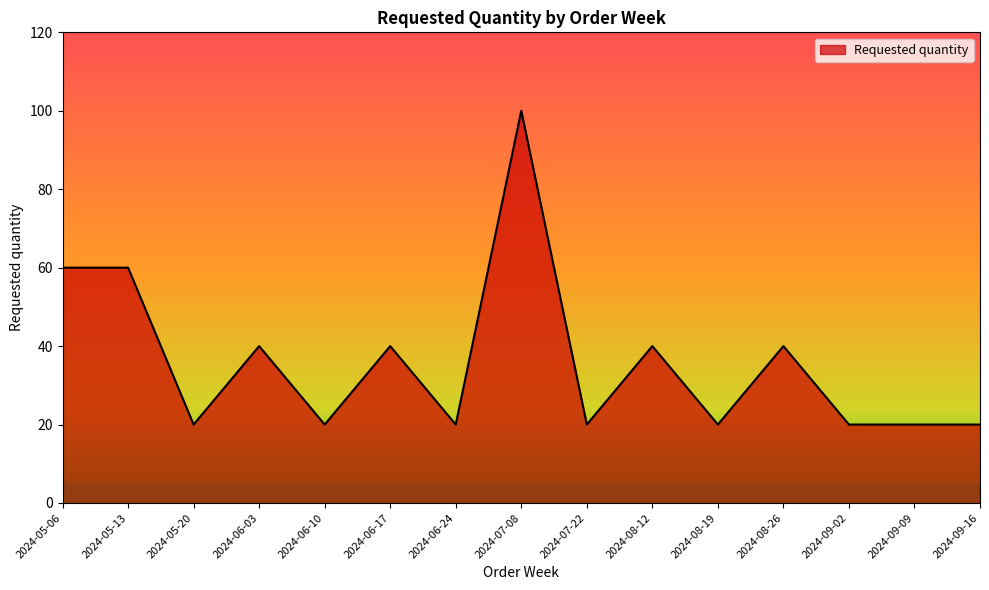

What is the difference between the values at 2024-05-20 and 2024-06-17?

20